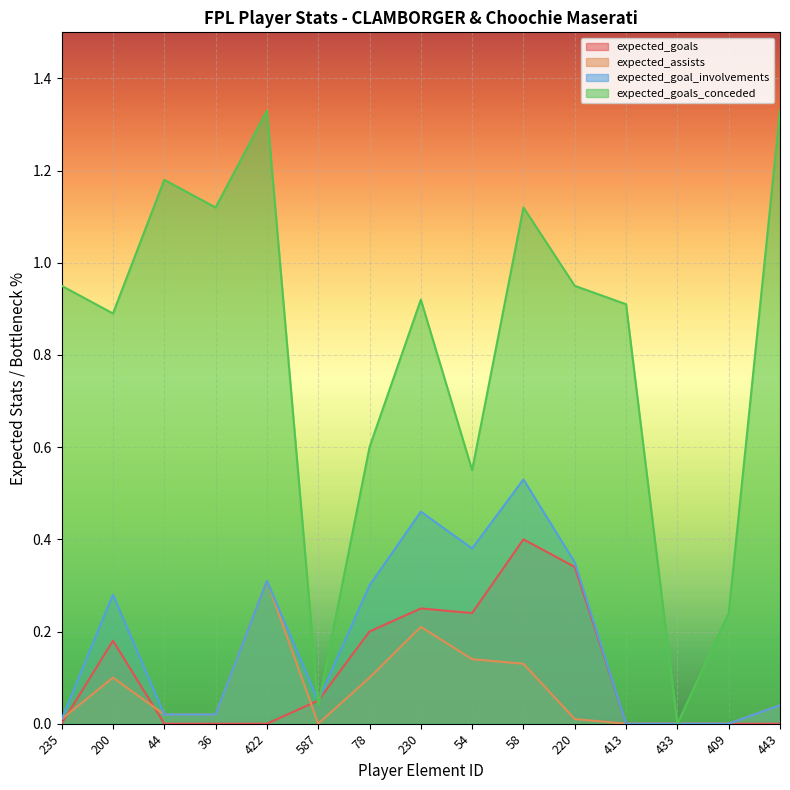

Between 235 and 78, which series saw the biggest shift?

expected_goals_conceded